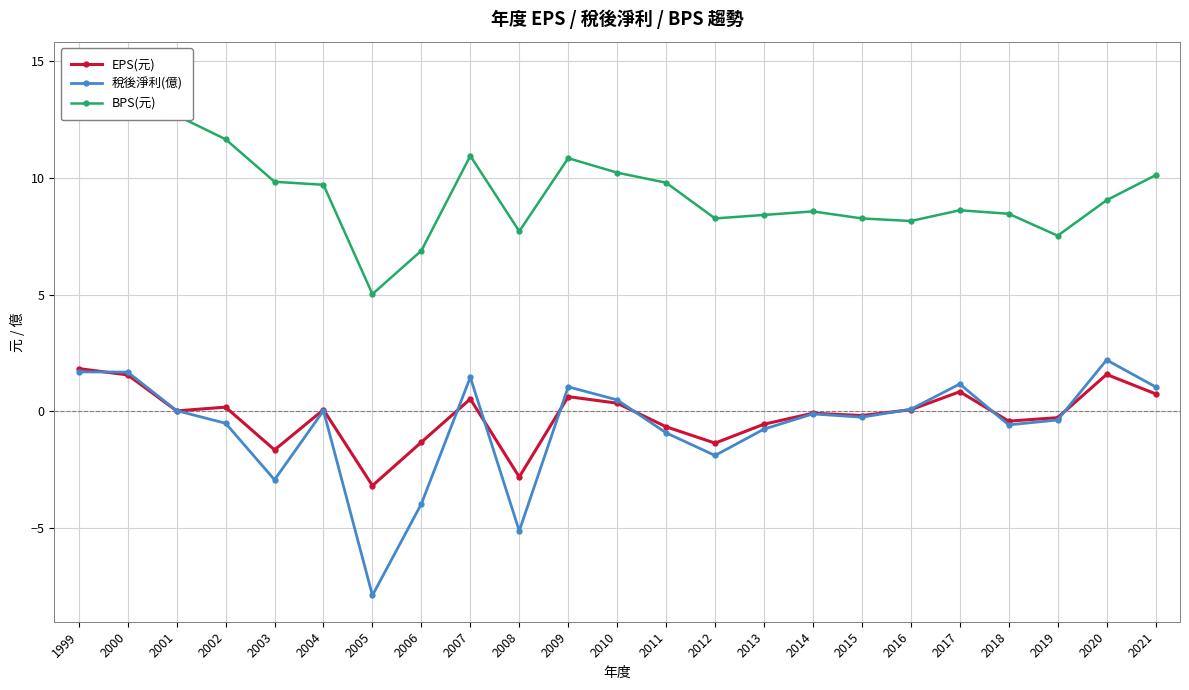

What is the sum of all EPS(元) values?

-4.1